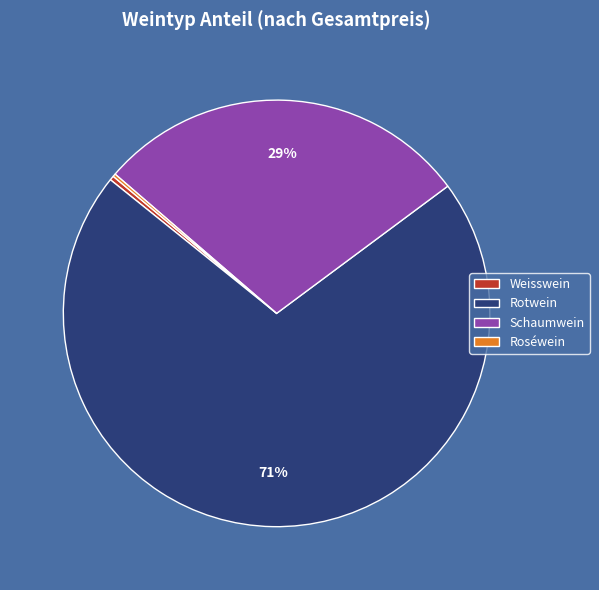

Which slice is the largest?

Rotwein